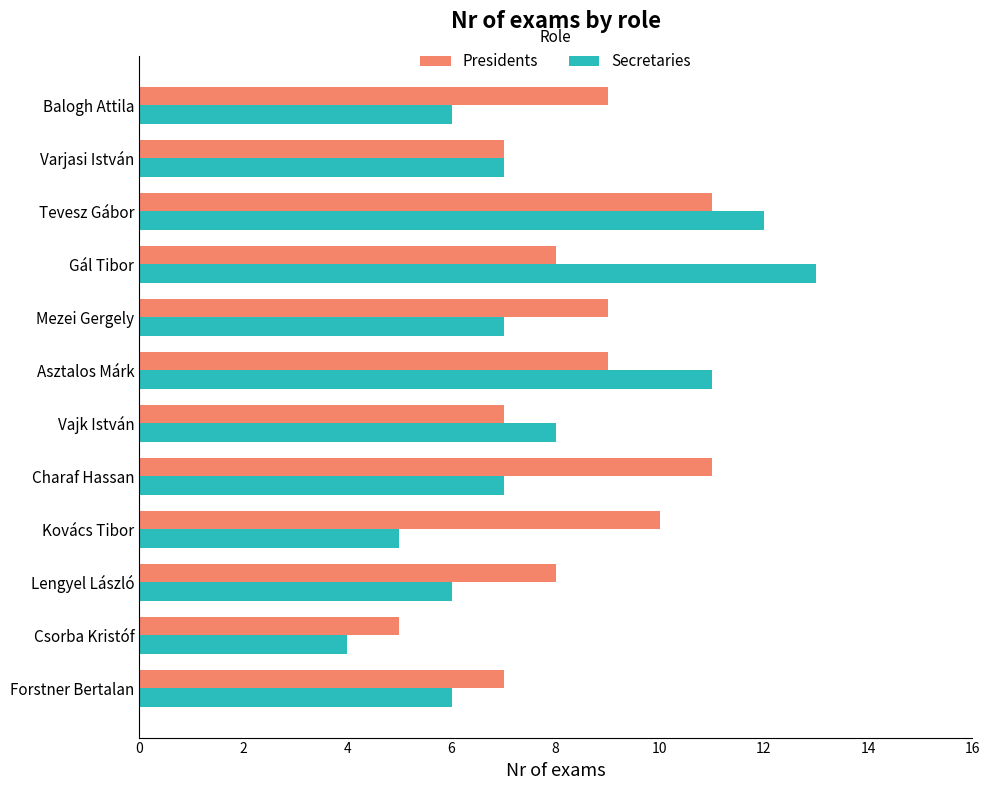

Which series has the largest total across all categories?

Presidents